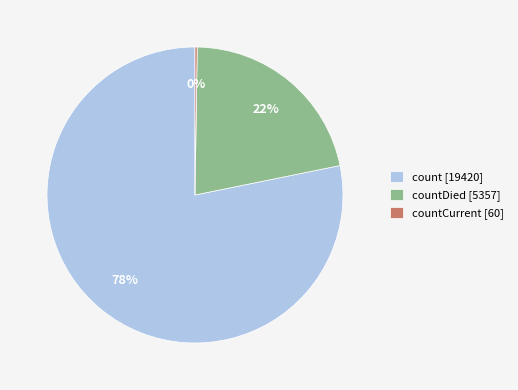

Between countDied [5357] and count [19420], which is larger?

count [19420]